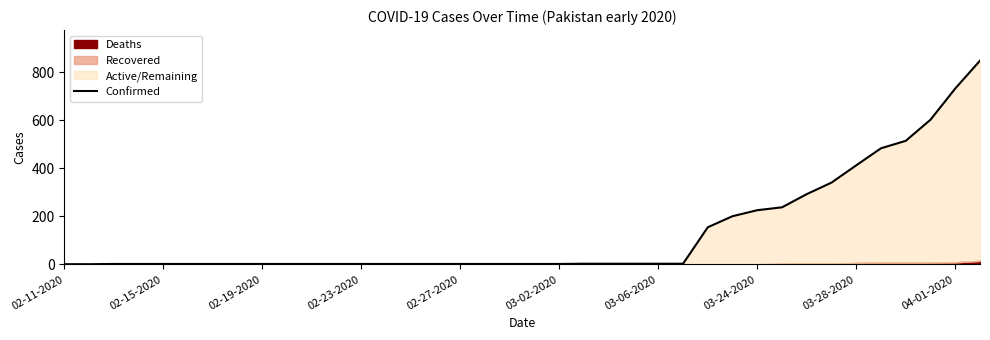

What is the average value?

134